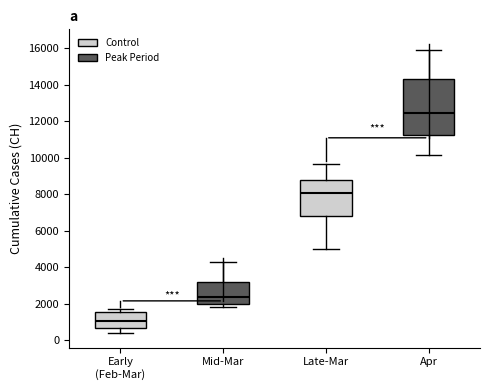

Reading left to right, transcribe this box plot: for each box, give where its median line is, the range the box spans, and where its two whiskers end, as read against the y-axis. The values are not printed on the chart, so give them approximately, as read against the axis.

Early (Feb-Mar): median 1000, box 600 to 1600, whiskers 400 to 1800
Mid-Mar: median 2400, box 2000 to 3200, whiskers 1800 to 4200
Late-Mar: median 8000, box 6800 to 8800, whiskers 5000 to 9600
Apr: median 12400, box 11200 to 14200, whiskers 10200 to 16000